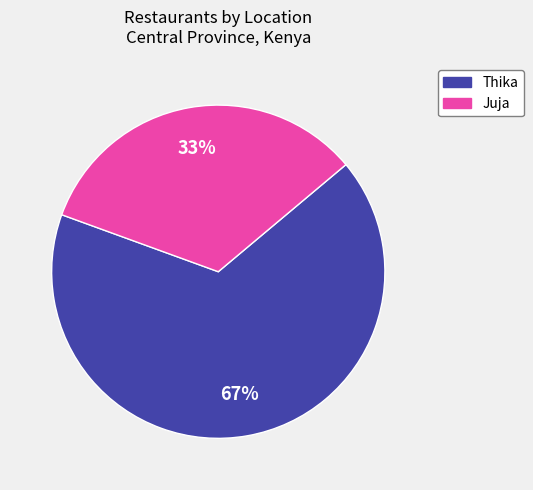

Is it true that Juja is 20% of the pie?

False